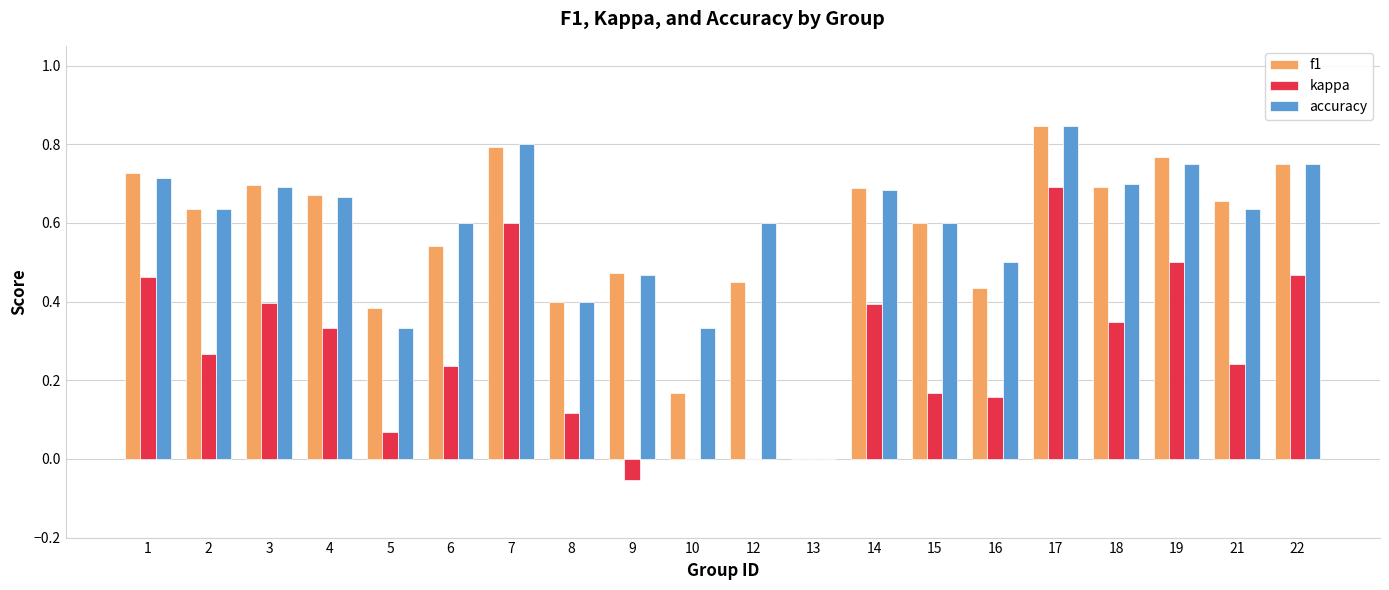

Count the number of data series in this chart.

3